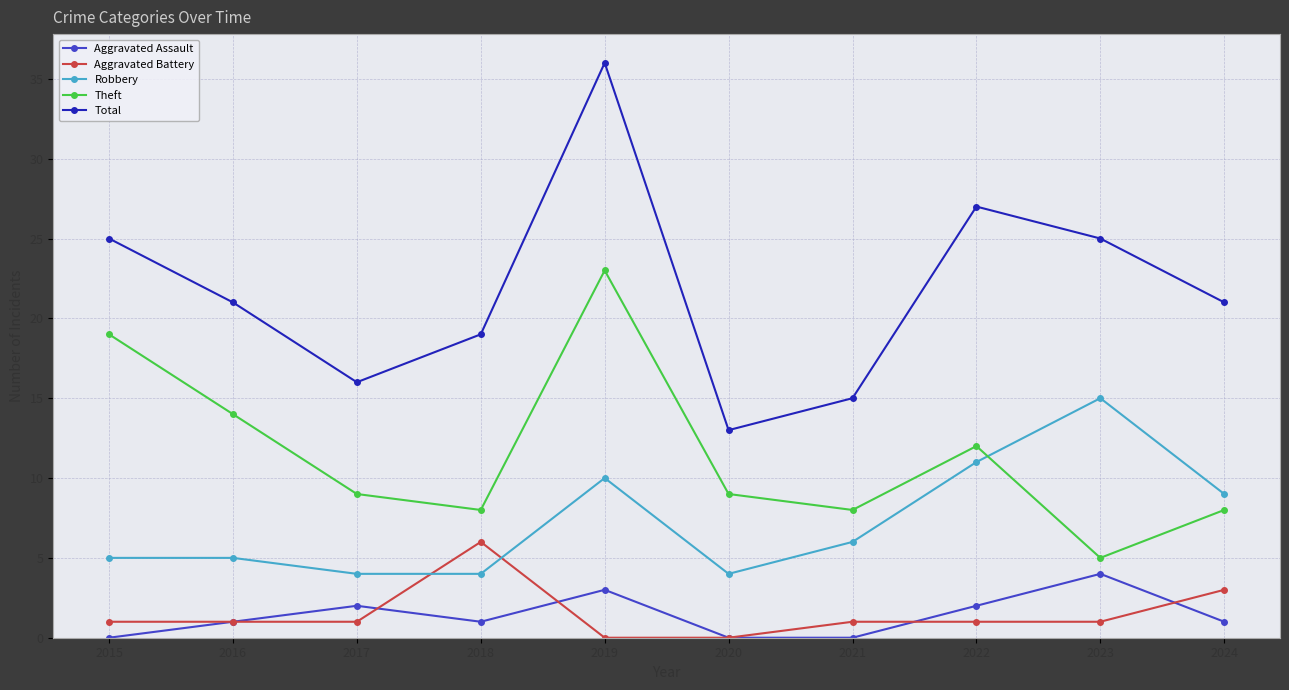

Count the number of categories in the chart.

10